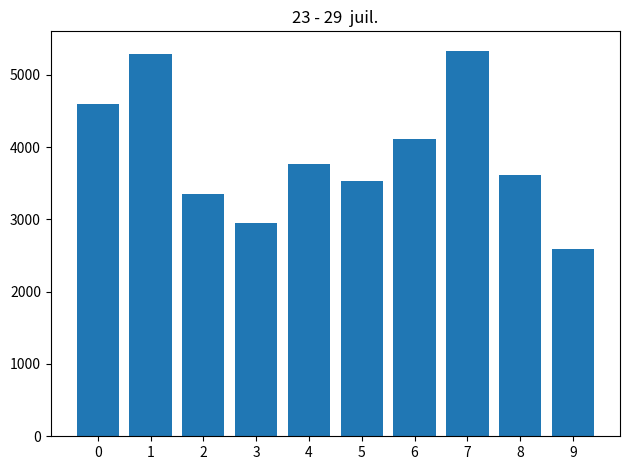

What is the value of the 10th bar from the left?

2594.0